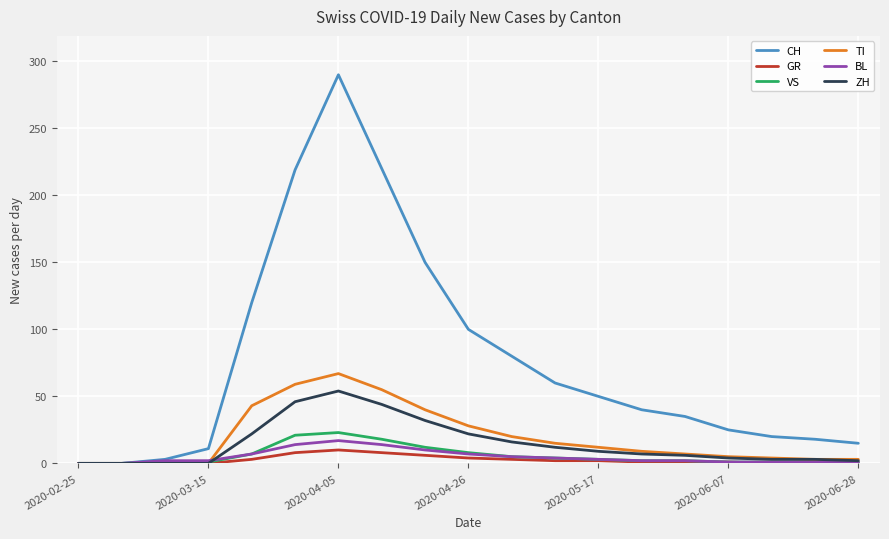

Which series has the largest range (max minus min)?

CH